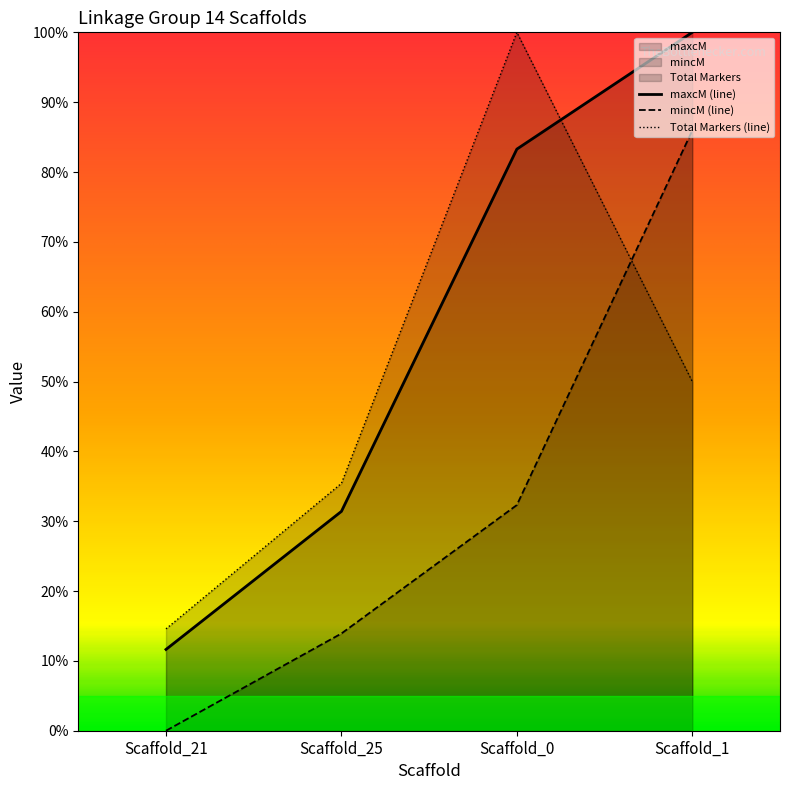

Which series changed the most between Scaffold_0 and Scaffold_1?

mincM (line)